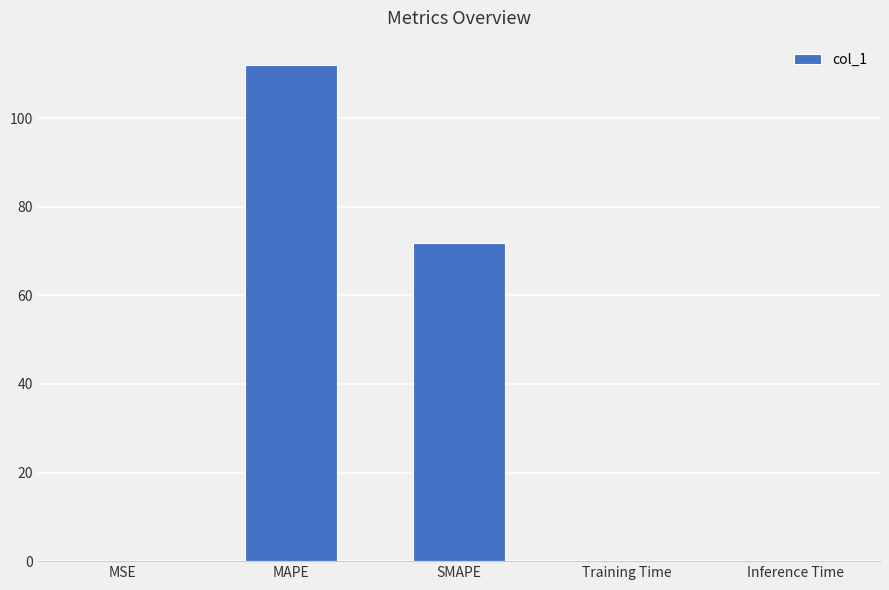

Is it true that the value at SMAPE is 71.8?

True